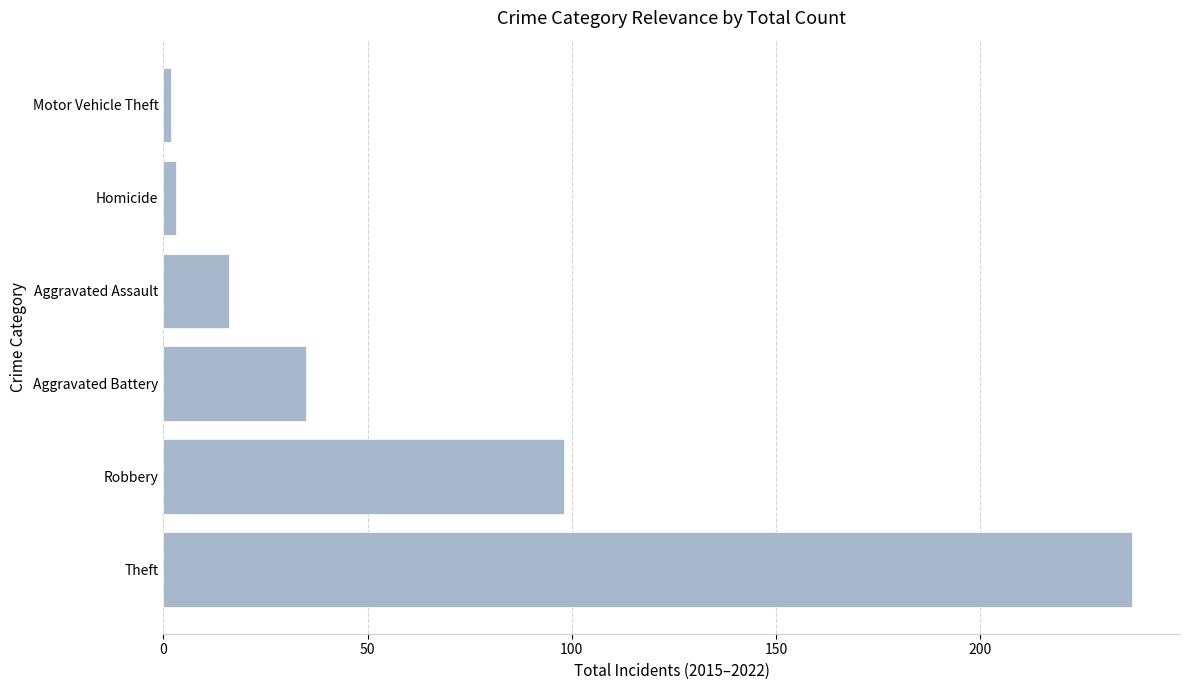

Does the chart contain any negative values?

No